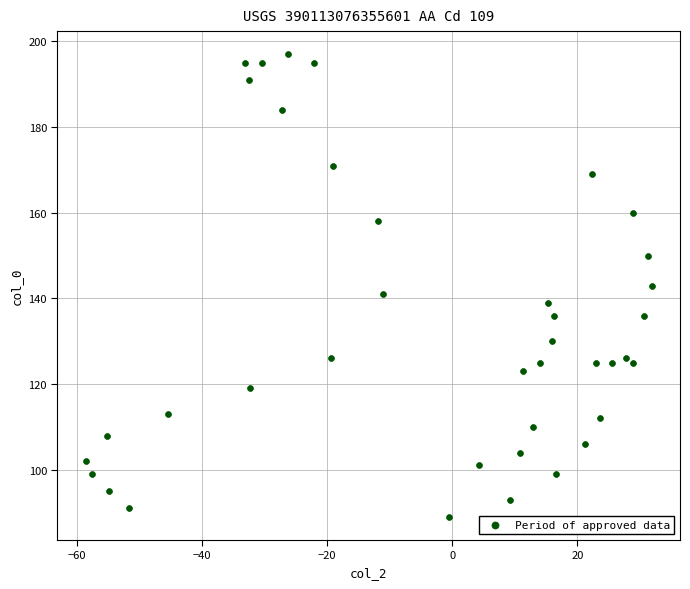

What is the range of Y values (max minus min)?

108